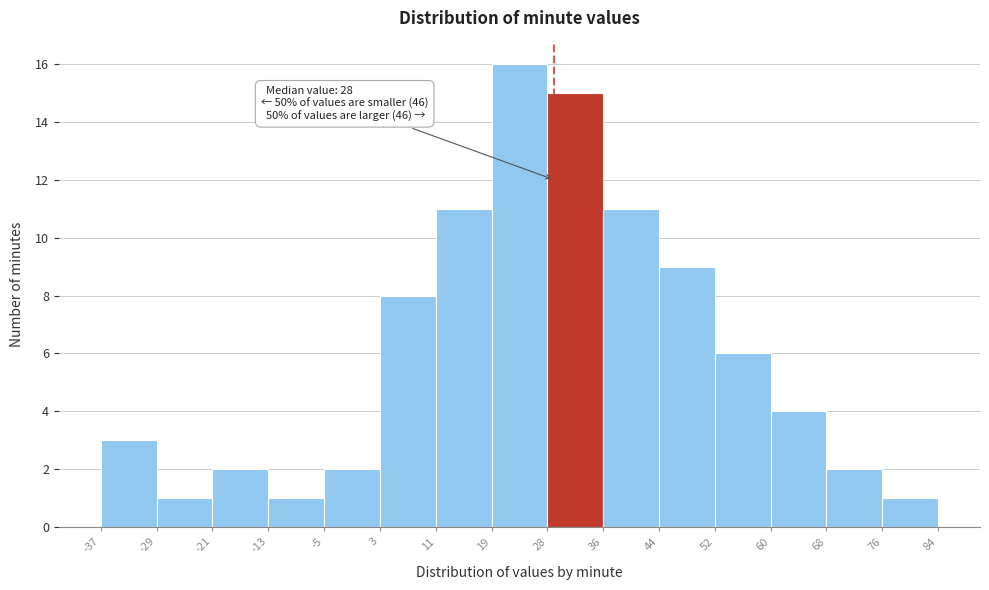

Which range on the x-axis has the tallest bar?

19 to 28